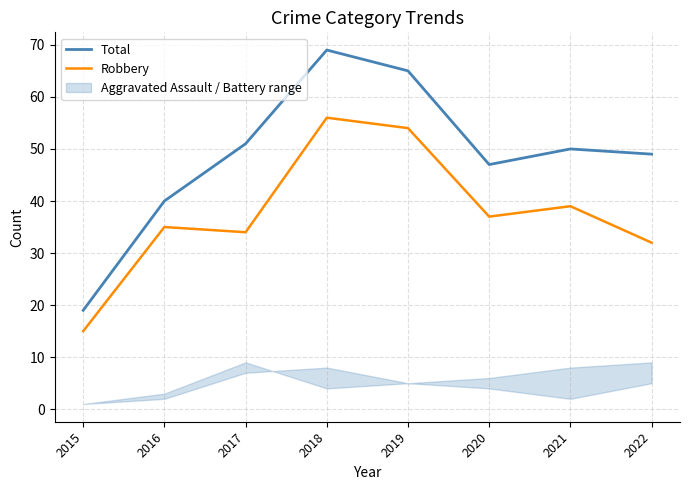

True or false: Robbery has more than 0 points higher than both neighbors.

True